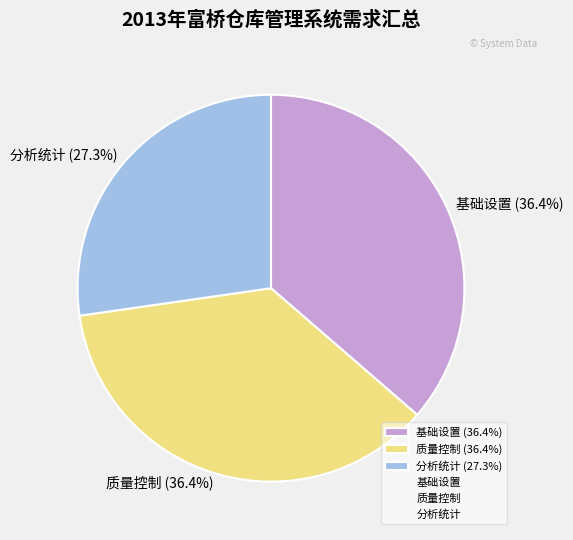

To the nearest percent, what is the combined percentage of 基础设置 and 质量控制?

73%